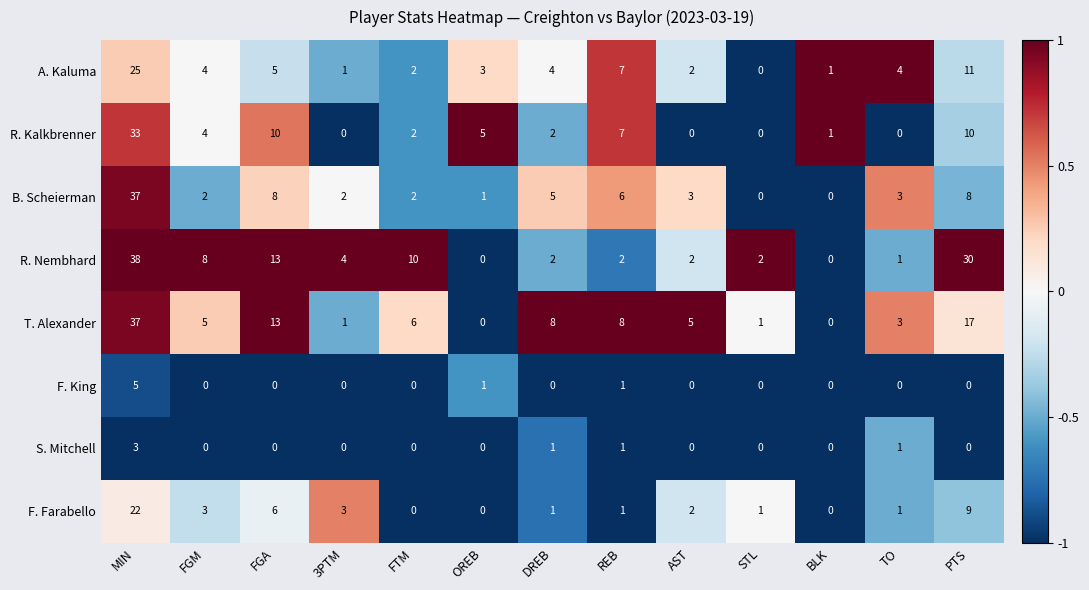

True or false: T. Alexander has a value of 8 at REB.

True